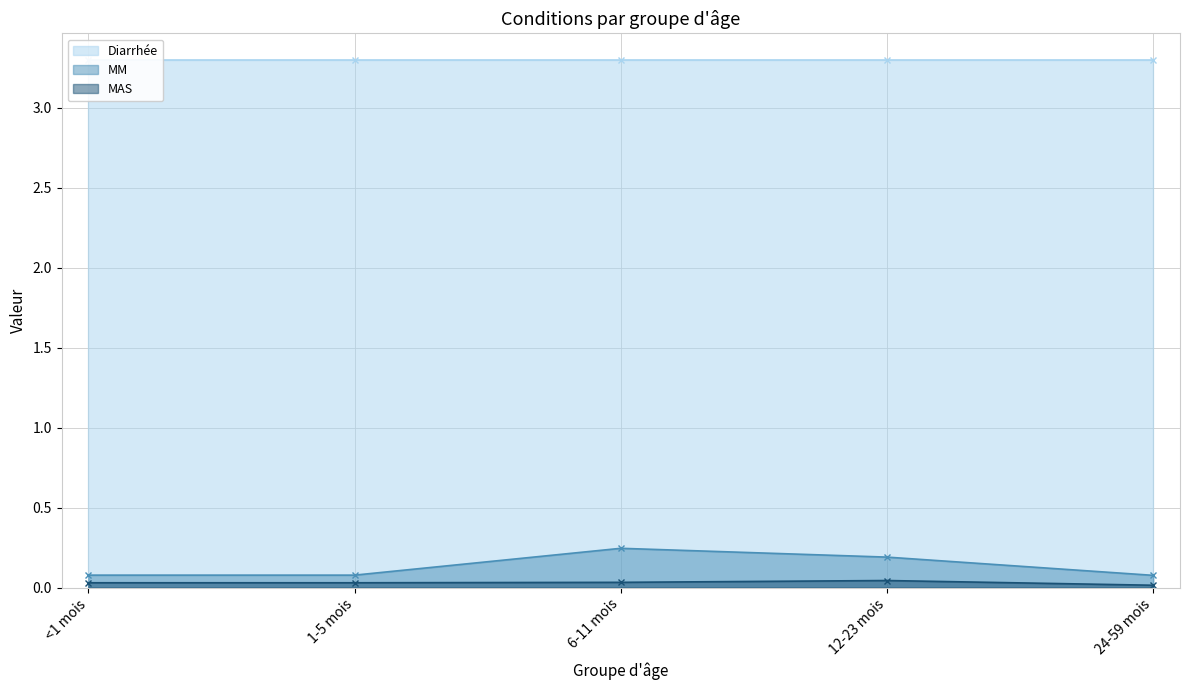

Is the value of MM at 24-59 mois greater than the value of MAS at 12-23 mois?

Yes